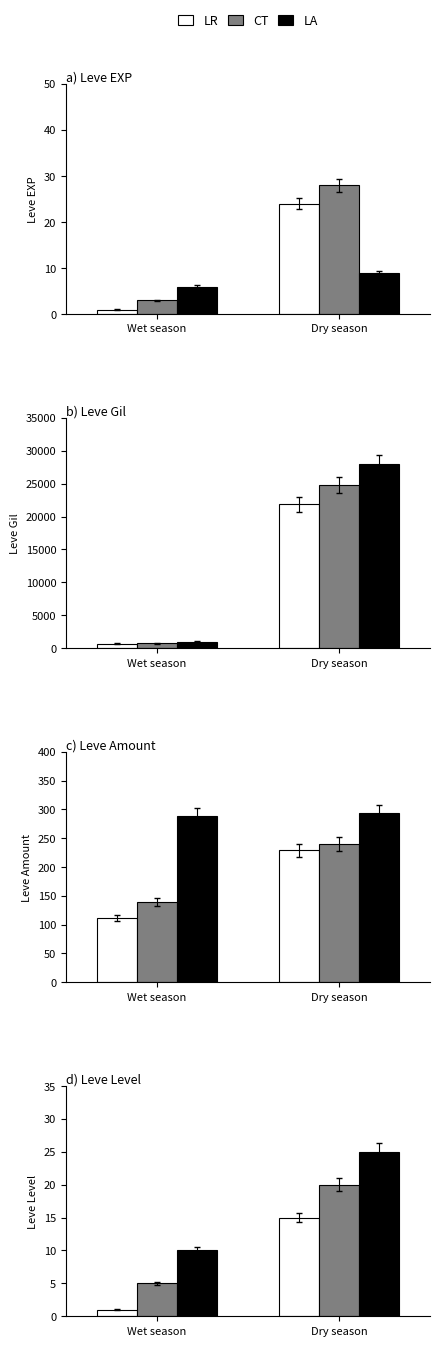

Between Wet season and Dry season, which series saw the biggest shift?

CT